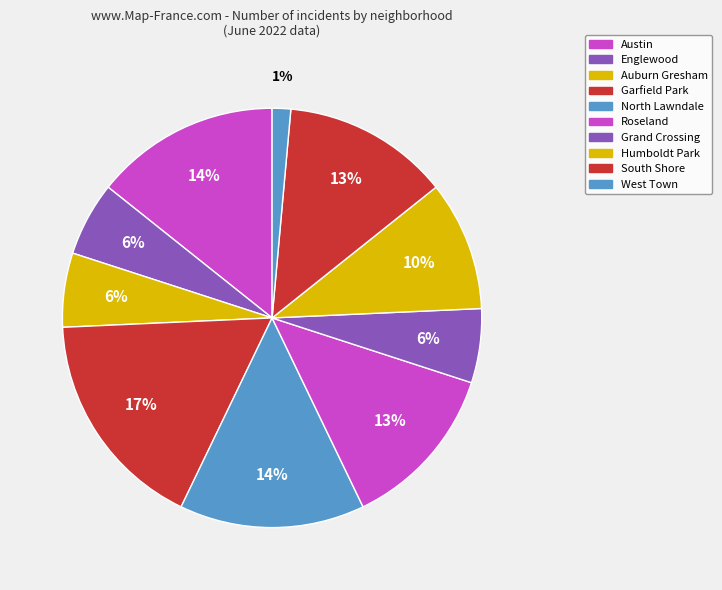

Rank the categories by value from lowest to highest.

West Town, Englewood, Auburn Gresham, Grand Crossing, Humboldt Park, Roseland, South Shore, Austin, North Lawndale, Garfield Park